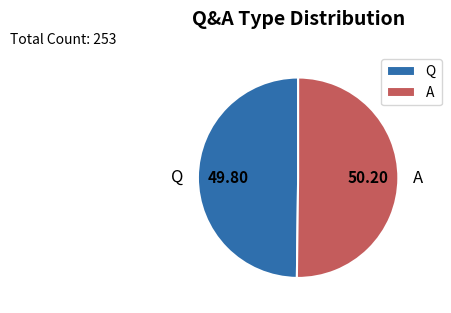

Do A and Q together represent more than half of the pie?

Yes